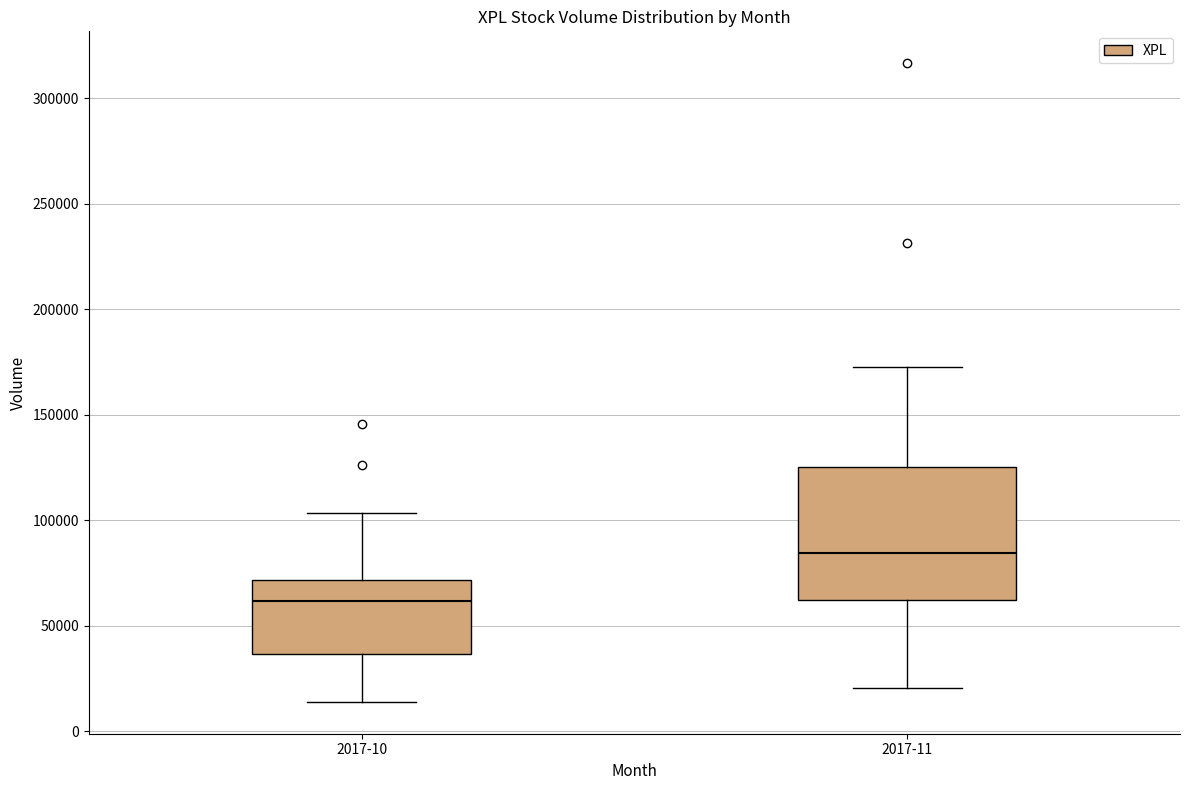

Where does the lower whisker of the box for 2017-11 end on the y-axis? The values are not printed on the chart, so give them approximately, as read against the axis.

20000